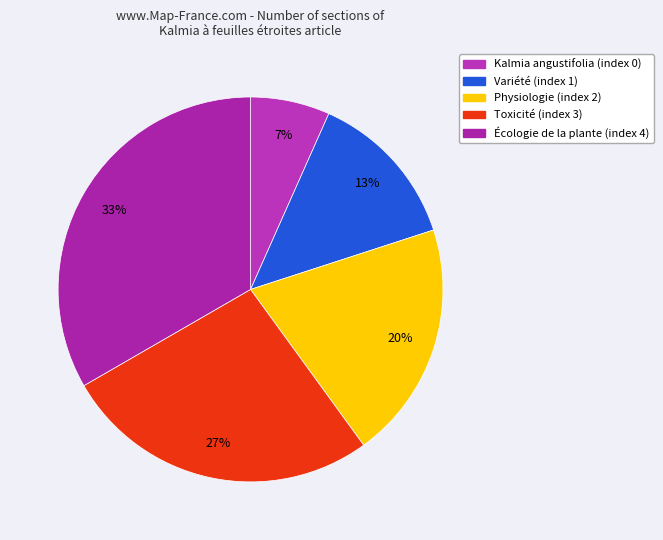

Does Variété account for over 50% of the chart?

No